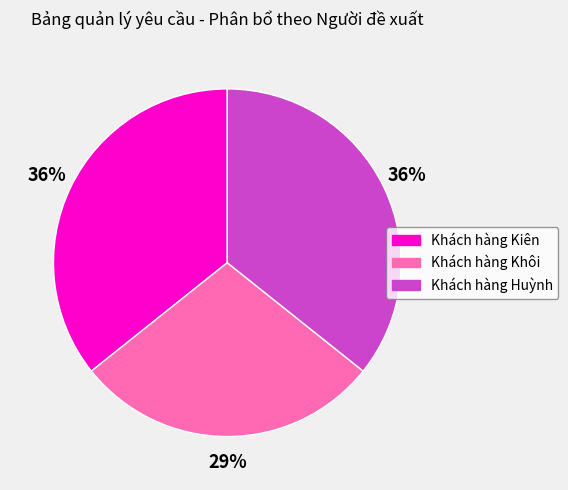

To the nearest percent, what is the average slice percentage?

33%